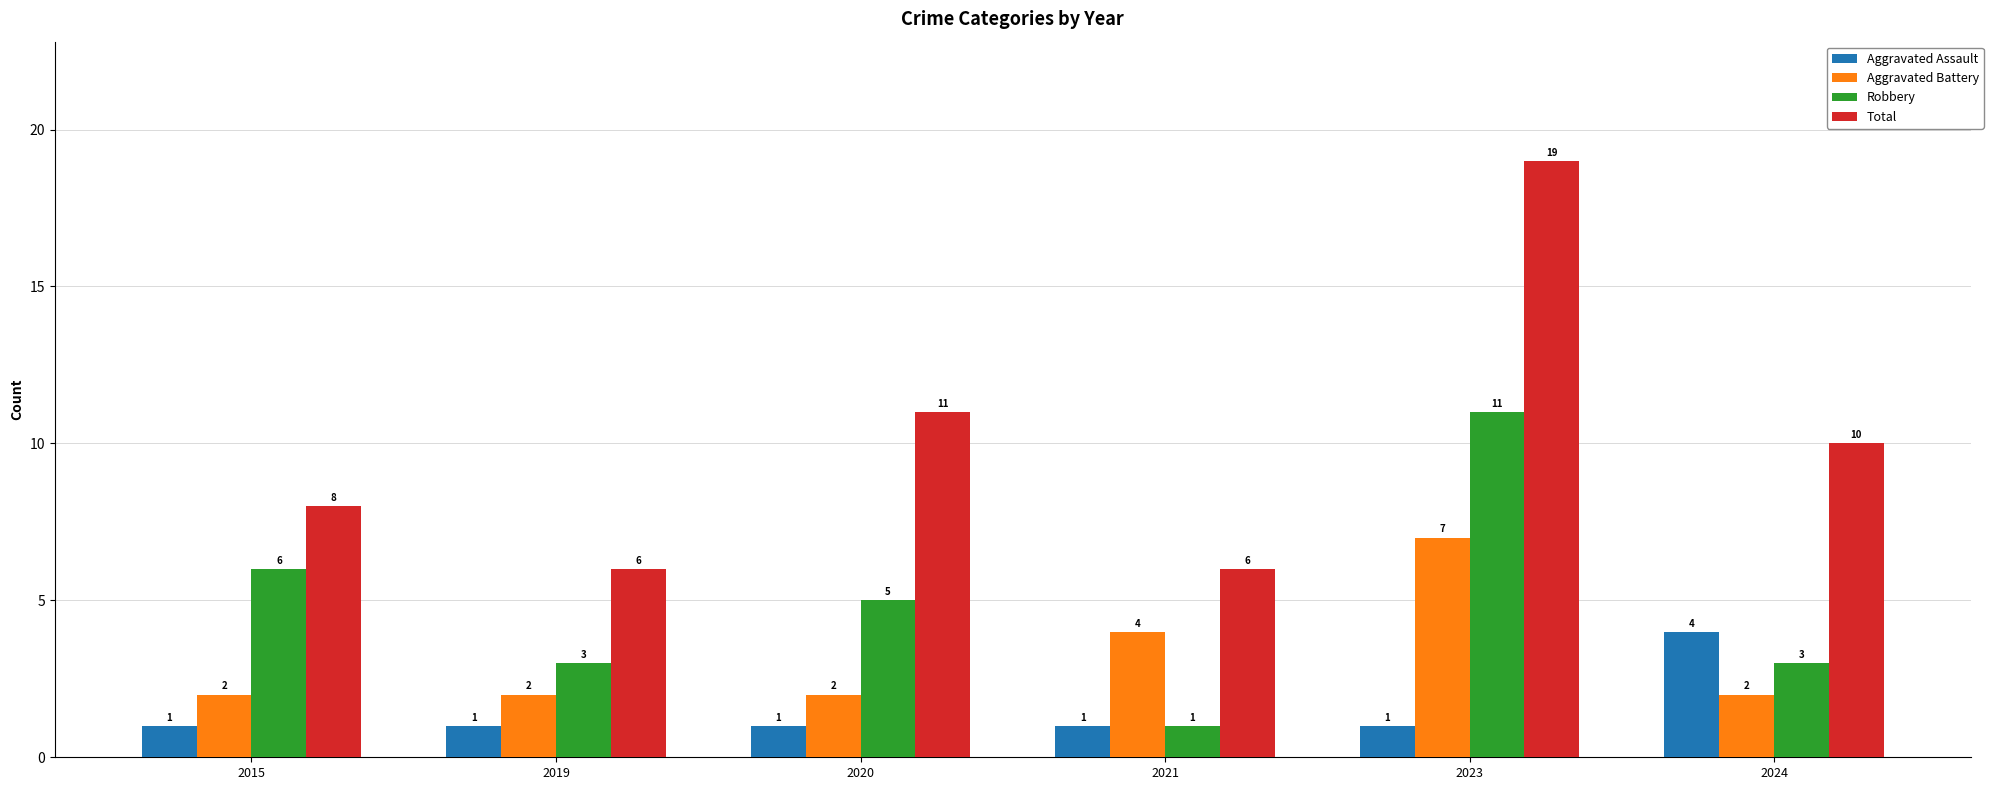

What is the smallest value displayed?

1